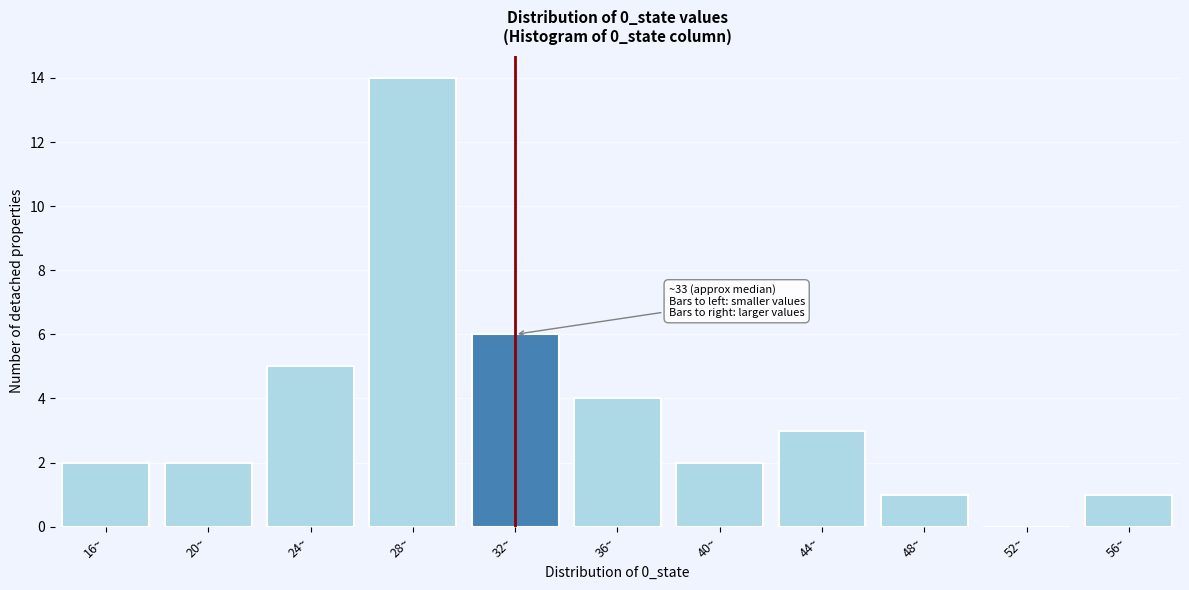

Reading left to right, transcribe all the data shown in this chart.

16~=2	20~=2	24~=5	28~=14	32~=6	36~=4	40~=2	44~=3	48~=1	52~=0	56~=1